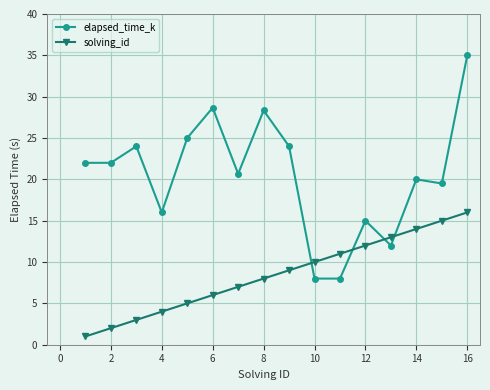

Reading left to right, transcribe all the data shown in this chart.

elapsed_time_k: 22.0	22.0	24.0	16.0	25.0	28.7	20.7	28.3	24.0	8.0	8.0	15.0	12.0	20.0	19.5	35.0
solving_id: 1.0	2.0	3.0	4.0	5.0	6.0	7.0	8.0	9.0	10.0	11.0	12.0	13.0	14.0	15.0	16.0